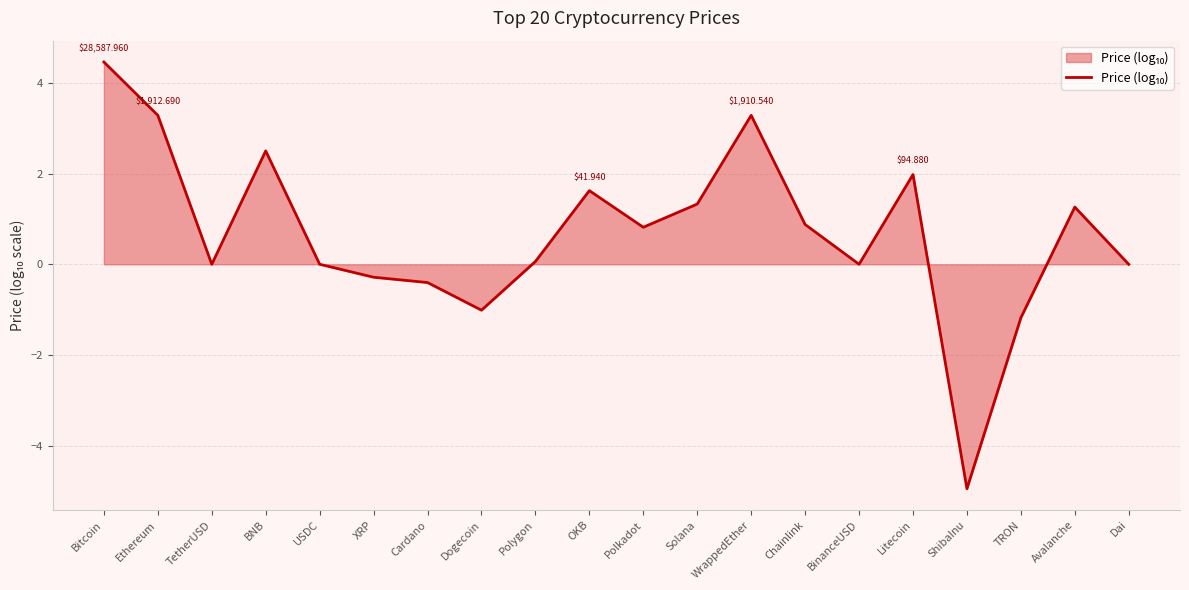

Which label corresponds to the largest value in the chart?

Bitcoin